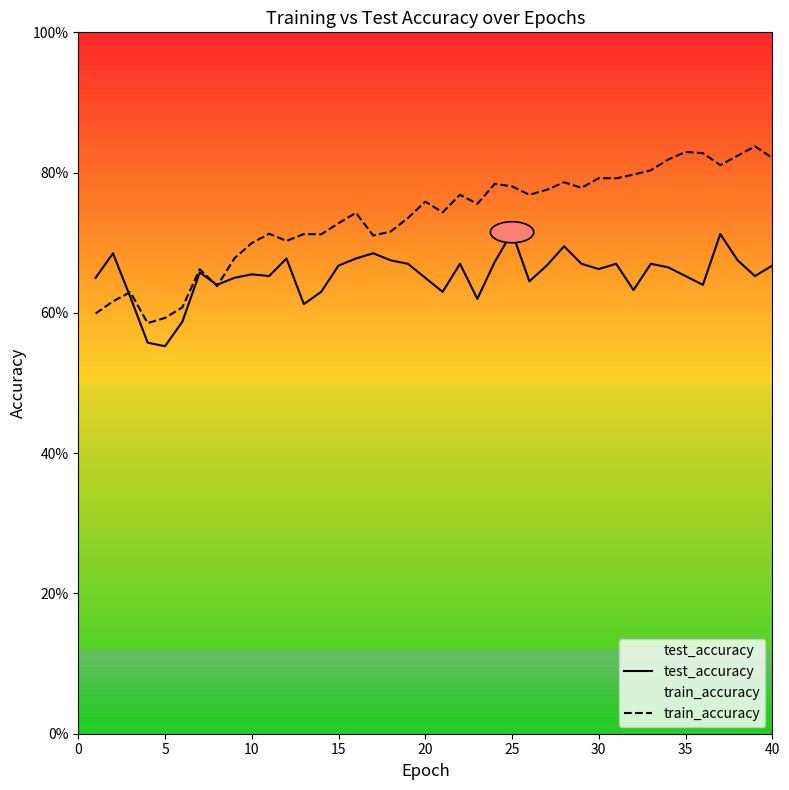

Which series has the largest total across all categories?

train_accuracy